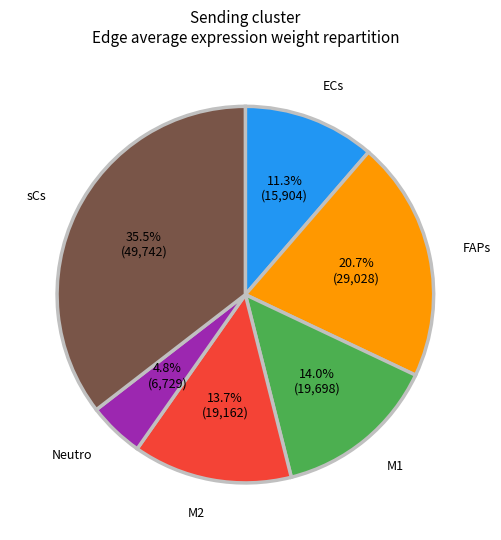

Is there a majority slice in this chart?

No